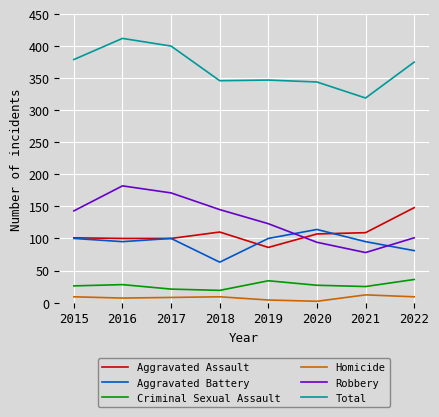

In Total, how many points are lower than both neighbors (excluding endpoints)?

2